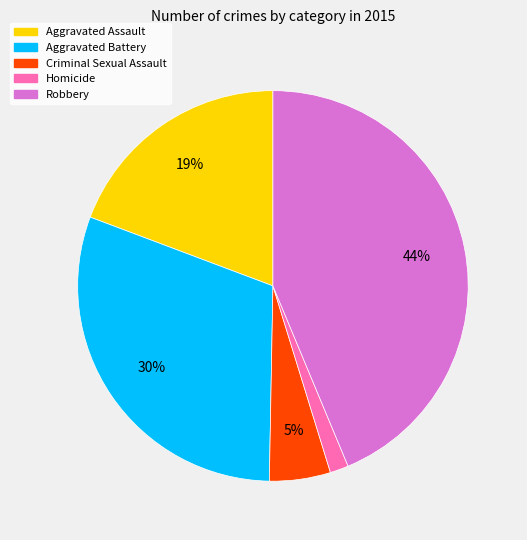

Rank the categories by value from highest to lowest.

Robbery, Aggravated Battery, Aggravated Assault, Criminal Sexual Assault, Homicide